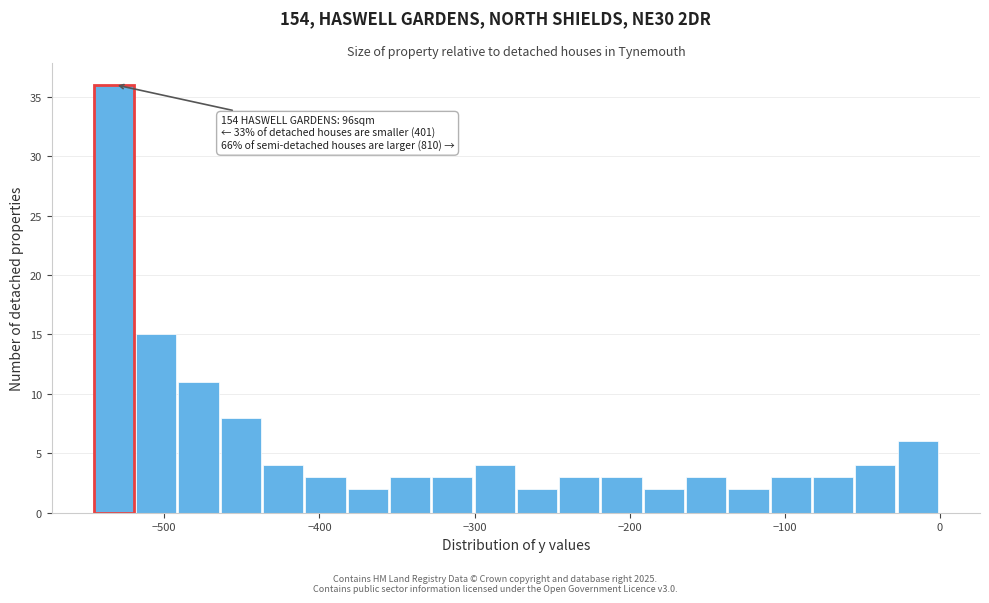

Around what value on the x-axis is the tallest bar? Give the approximate position of its centre, as read against the axis.

-530